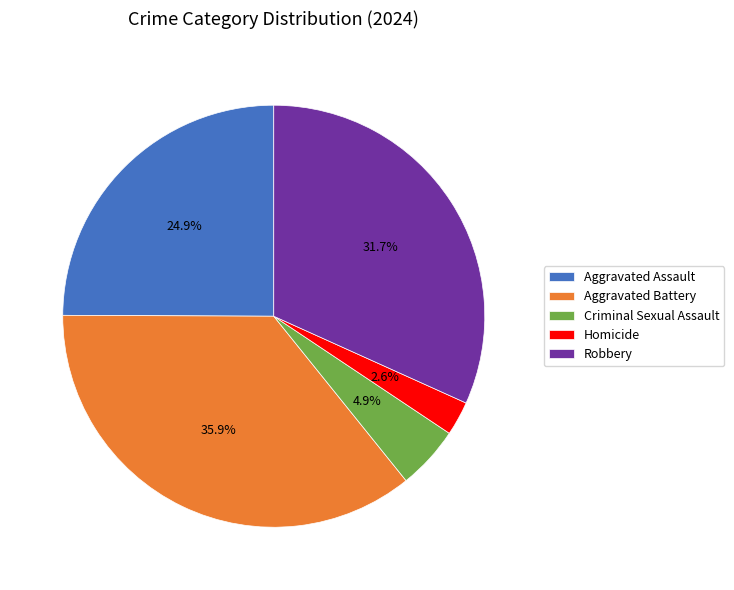

Which has a higher value, Homicide or Aggravated Assault?

Aggravated Assault